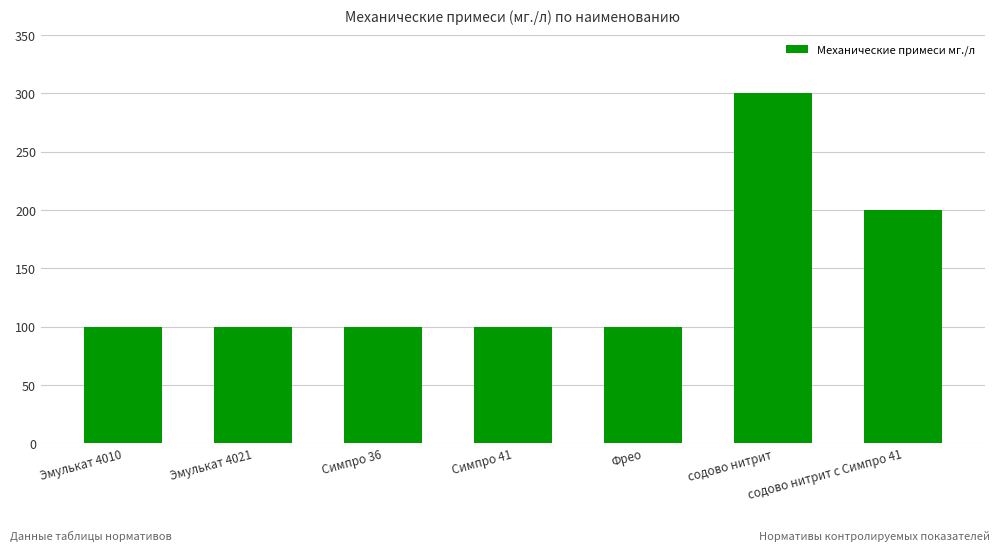

How many data points does each series have?

7